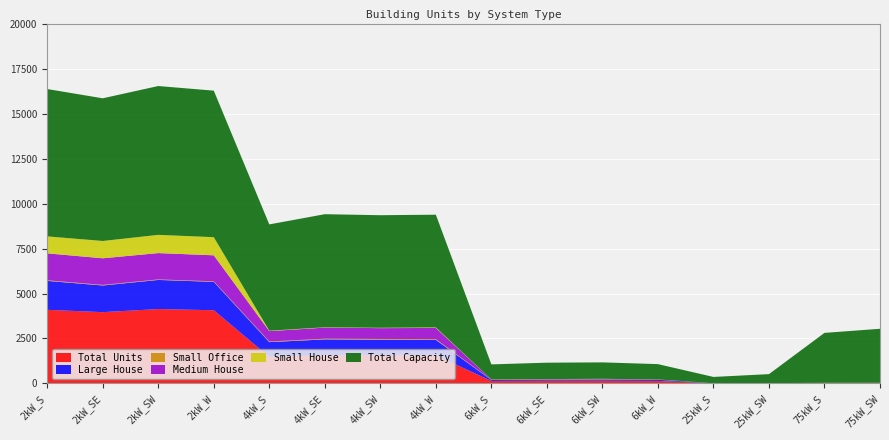

Reading left to right, transcribe all the data shown in this chart.

Total Units: 4094	3964	4135	4071	1477	1571	1564	1566	140	152	152	142	14	20	37	40
Large House: 1607	1481	1619	1576	821	879	867	856	53	64	76	63	0	0	0	0
Small Office: 35	33	29	31	37	38	43	42	15	19	24	8	0	0	0	0
Medium House: 1495	1479	1463	1444	575	618	602	622	14	9	9	11	0	0	0	0
Small House: 943	962	1013	1008	22	17	19	29	0	0	0	0	0	0	0	0
Total Capacity: 8188	7928	8270	8142	5908	6284	6256	6264	840	912	912	852	350	500	2775	3000